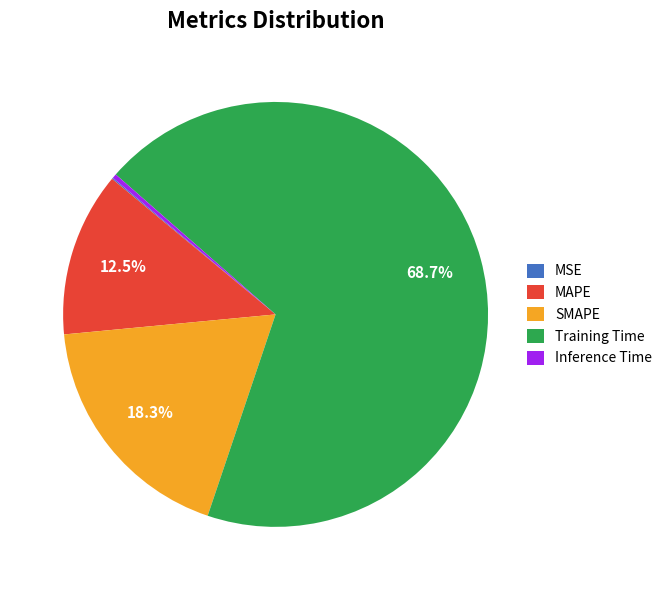

What portion of the pie excludes MAPE?

87.5%